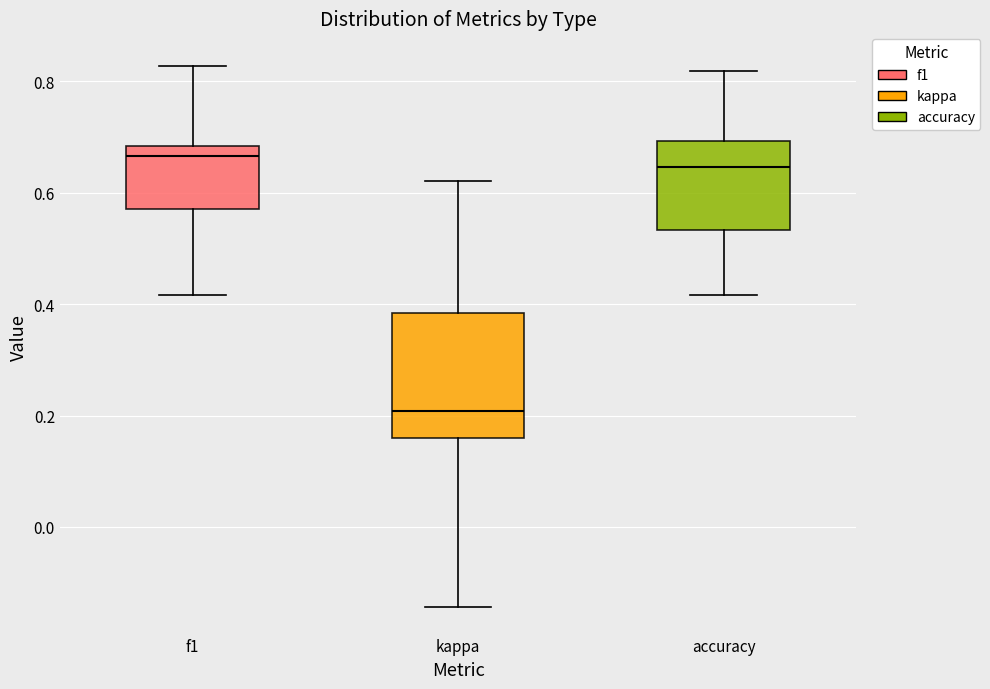

Reading left to right, transcribe this box plot: for each box, give where its median line is, the range the box spans, and where its two whiskers end, as read against the y-axis. The values are not printed on the chart, so give them approximately, as read against the axis.

f1: median 0.66, box 0.58 to 0.68, whiskers 0.42 to 0.82
kappa: median 0.20, box 0.16 to 0.38, whiskers -0.14 to 0.62
accuracy: median 0.64, box 0.54 to 0.70, whiskers 0.42 to 0.82